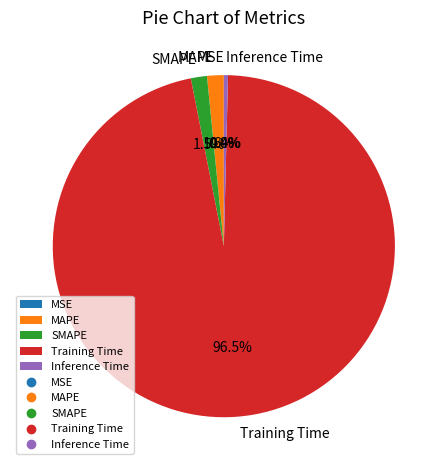

Which category has the biggest portion of the pie?

Training Time